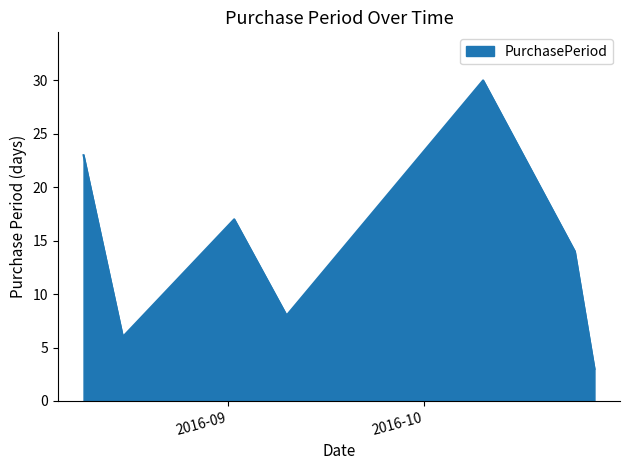

What is the difference between the maximum and minimum values?

27